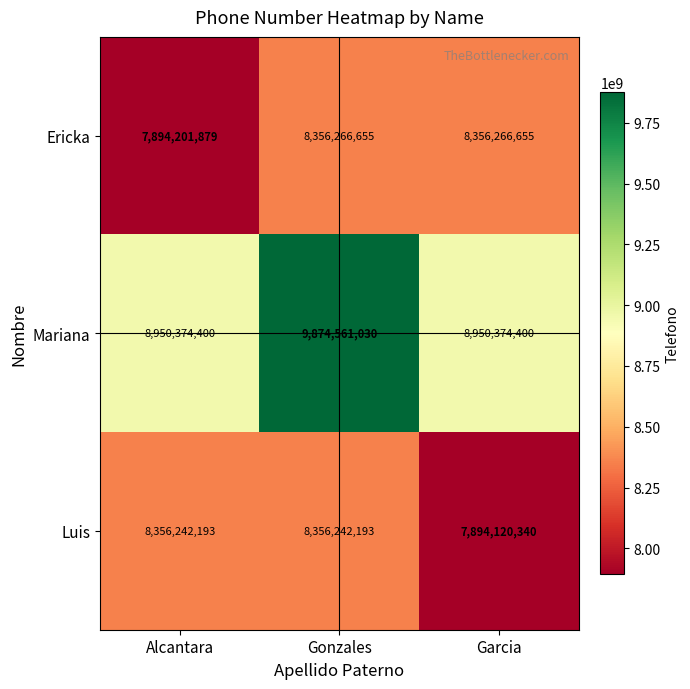

What is the total value across all series at Gonzales?

26587069878